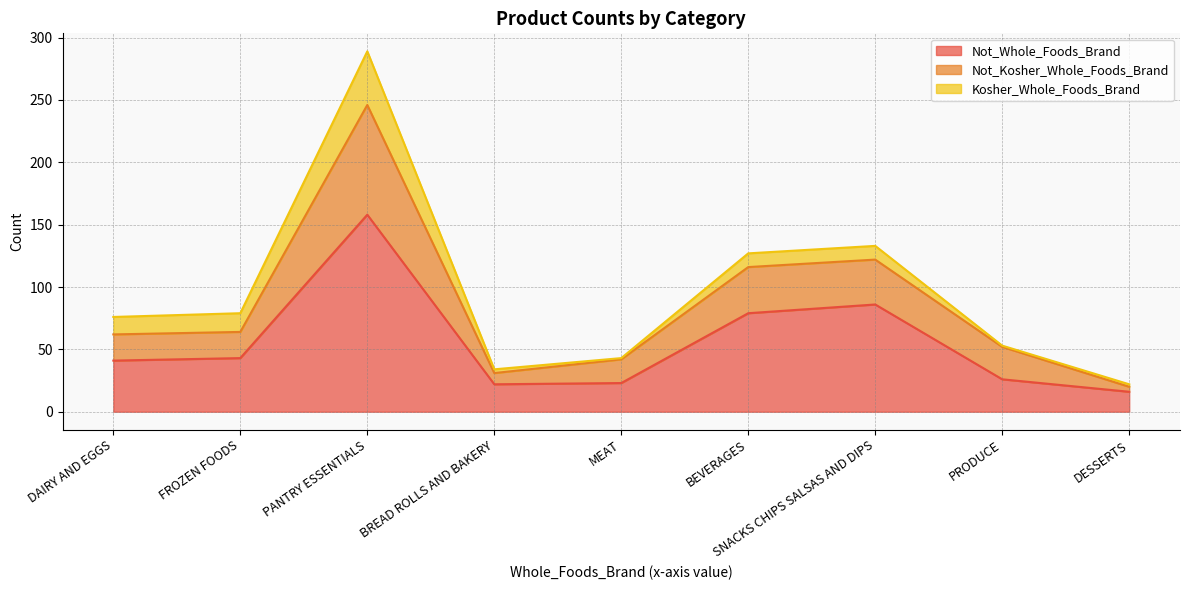

True or false: Not_Kosher_Whole_Foods_Brand has more than 1 points higher than both neighbors.

True